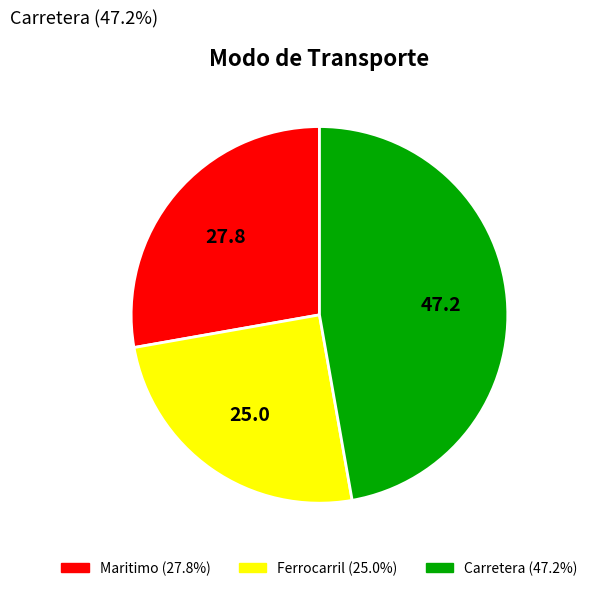

What is the largest slice in the pie chart?

Carretera